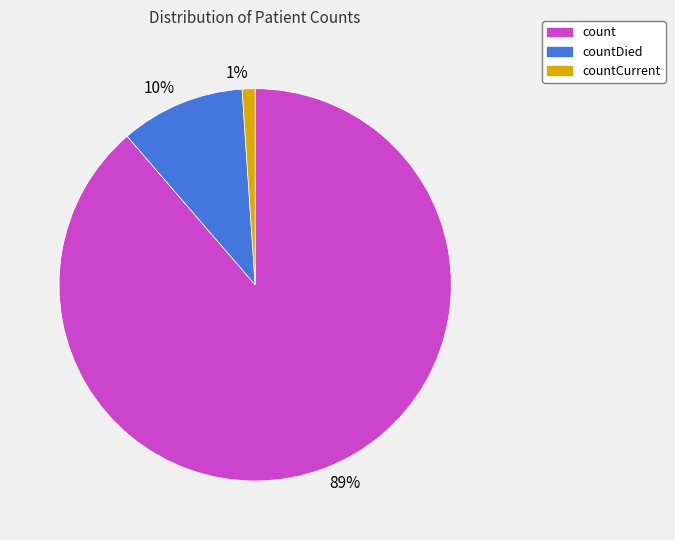

True or false: 89% accounts for 99% of the total.

False